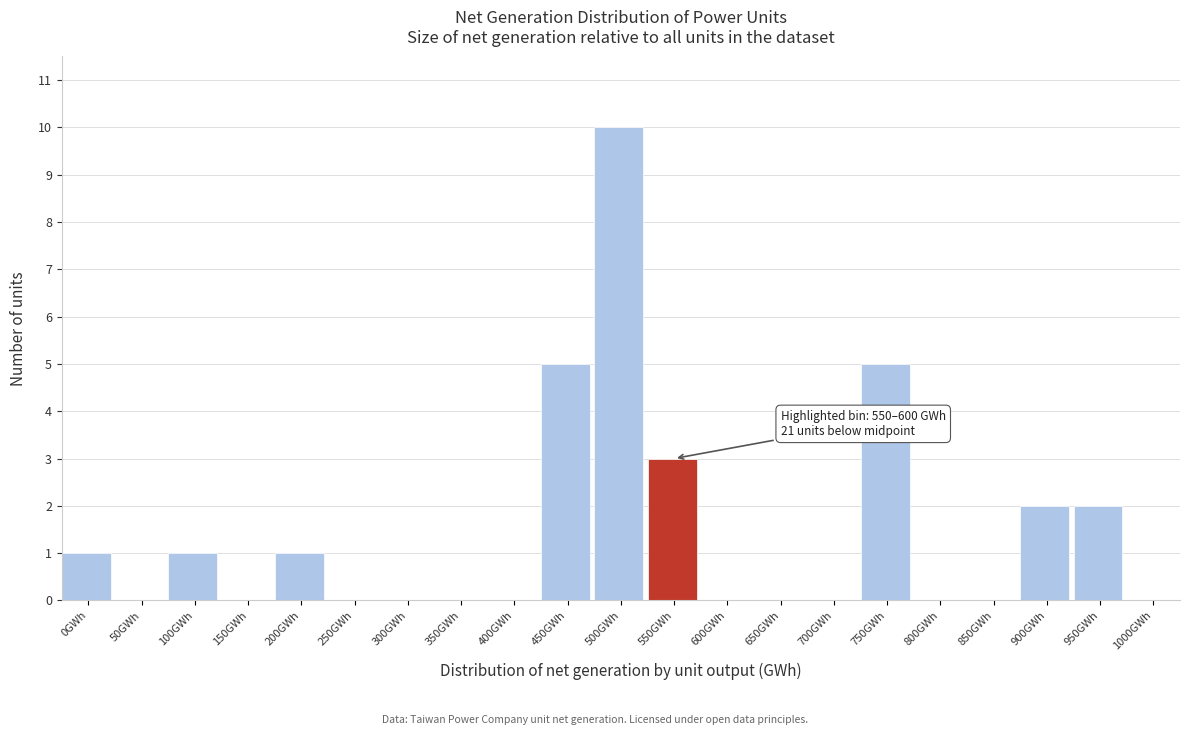

Reading left to right, extract all data points from this chart.

0GWh=1	50GWh=0	100GWh=1	150GWh=0	200GWh=1	250GWh=0	300GWh=0	350GWh=0	400GWh=0	450GWh=5	500GWh=10	550GWh=3	600GWh=0	650GWh=0	700GWh=0	750GWh=5	800GWh=0	850GWh=0	900GWh=2	950GWh=2	1000GWh=0